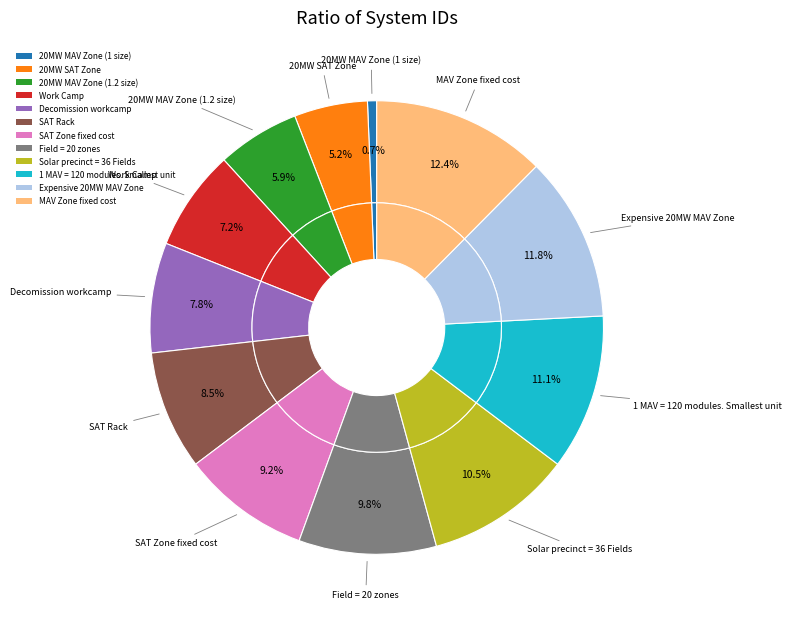

How many slices are in this pie chart?

12